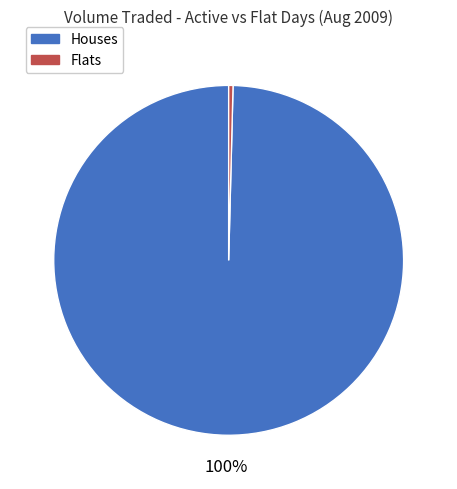

Count the number of slices in the pie.

2